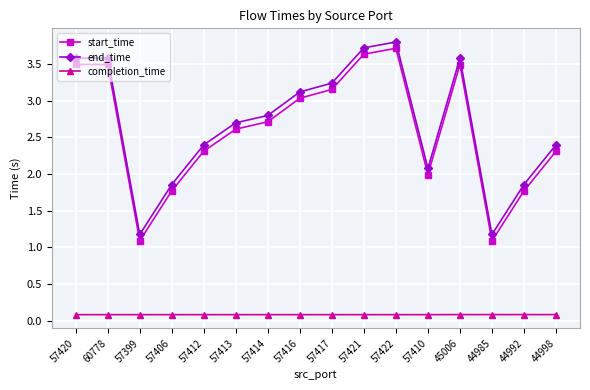

True or false: end_time has more than 1 points higher than both neighbors.

True